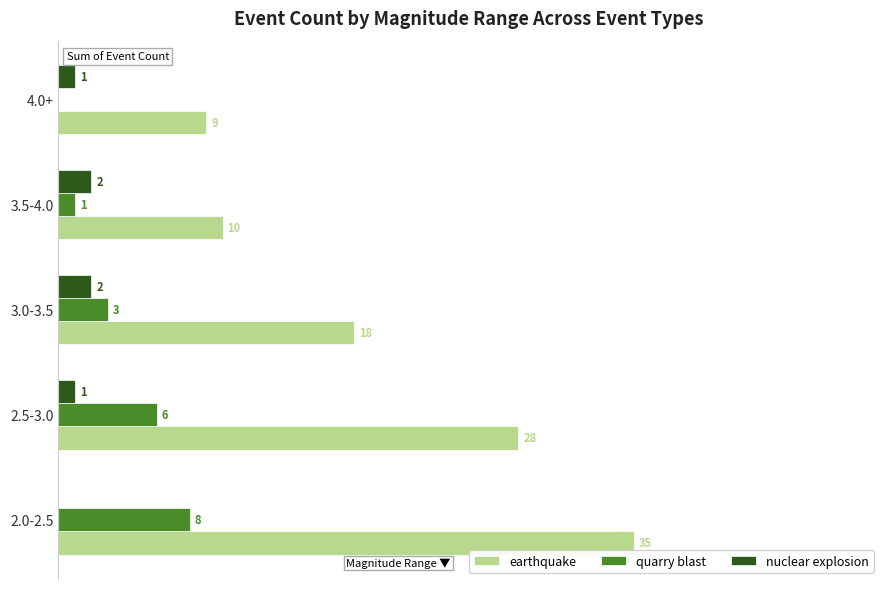

Which label corresponds to the largest value in the chart?

2.0-2.5